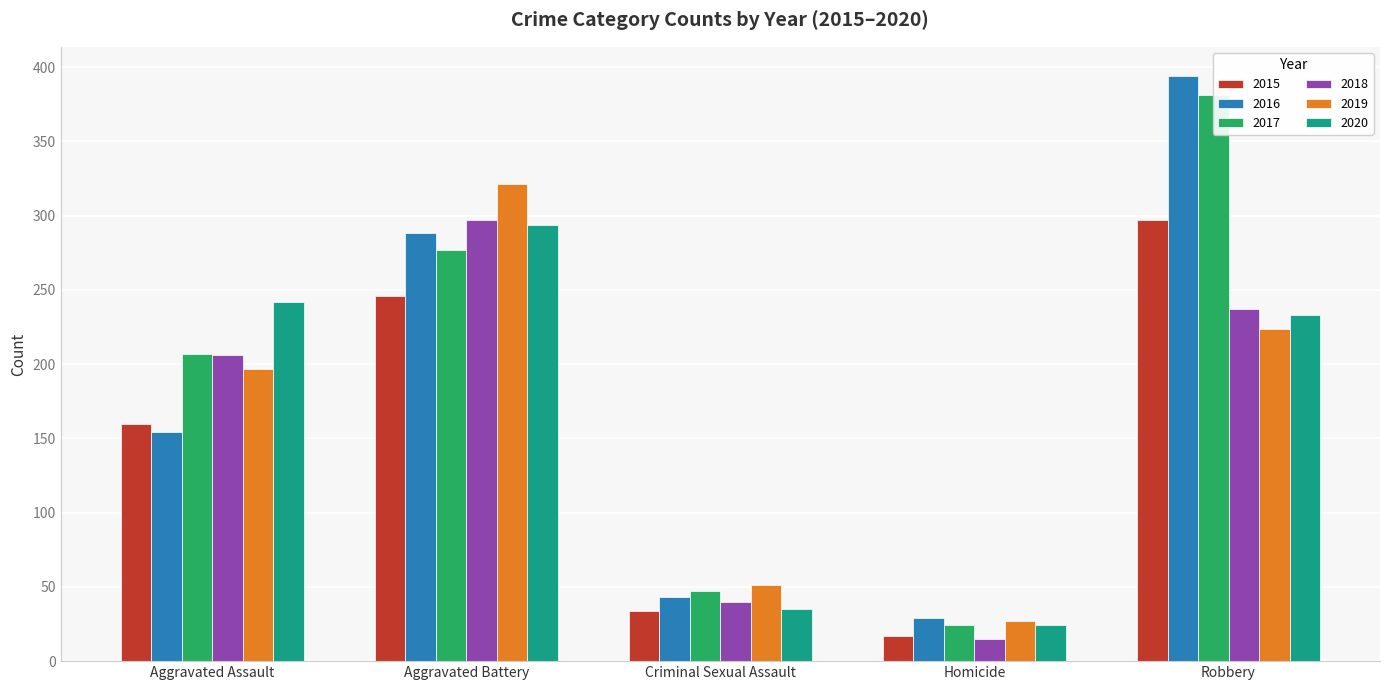

What is the value of the 2018 bar at the 5th from the left?

237